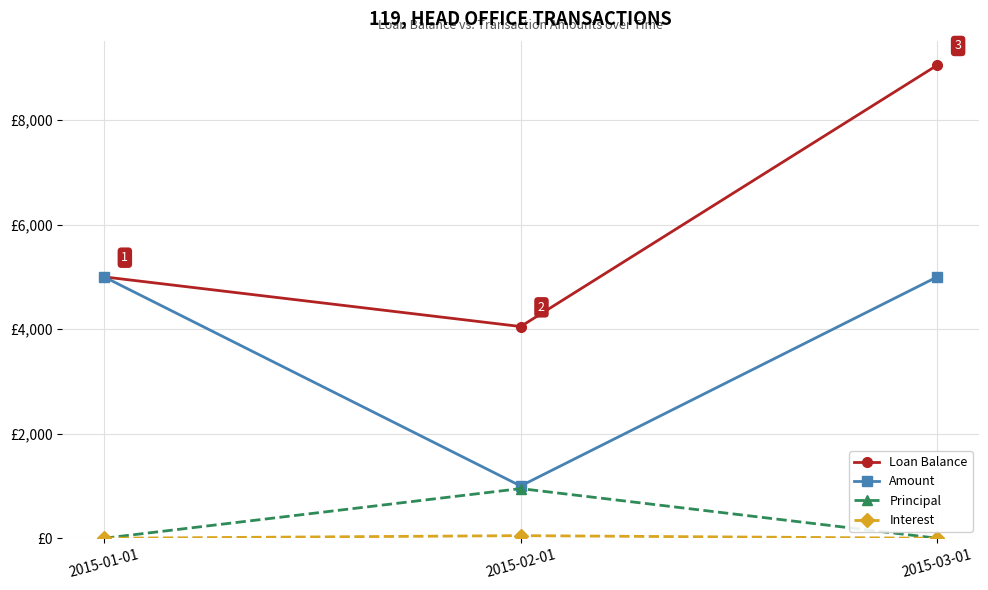

Does the chart have visible grid lines?

Yes